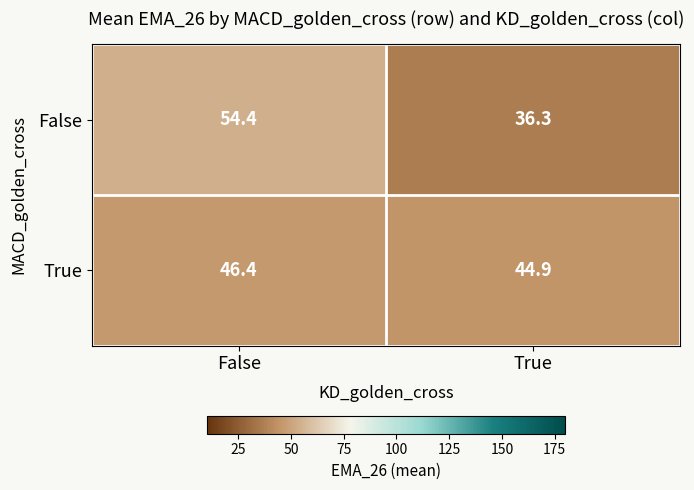

What is the smallest value displayed?

36.3